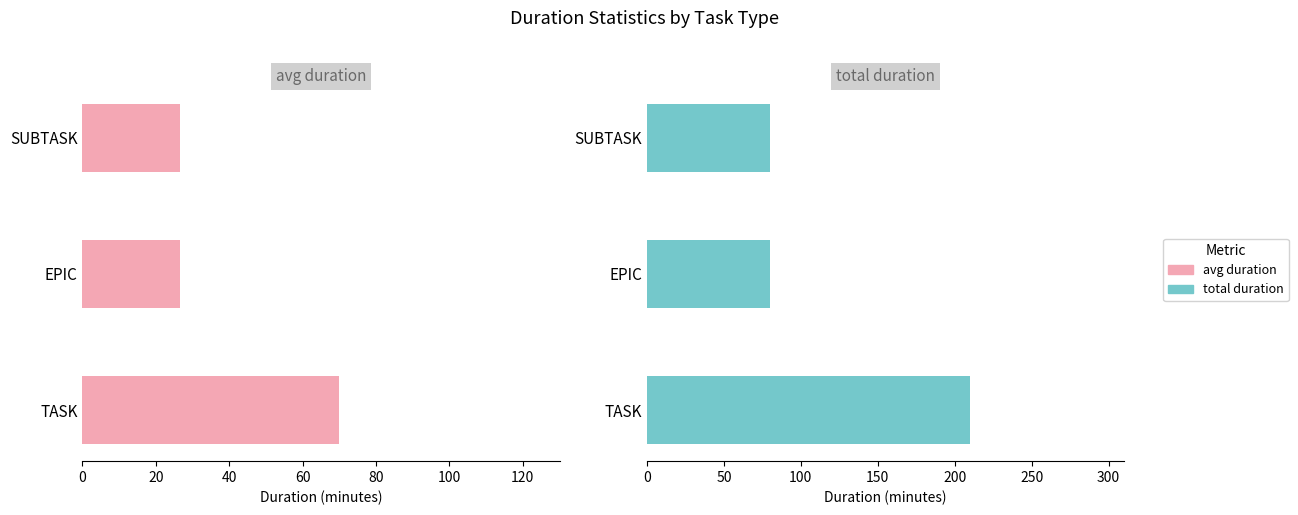

What is the difference between the maximum and minimum values in the total duration series?

130.0